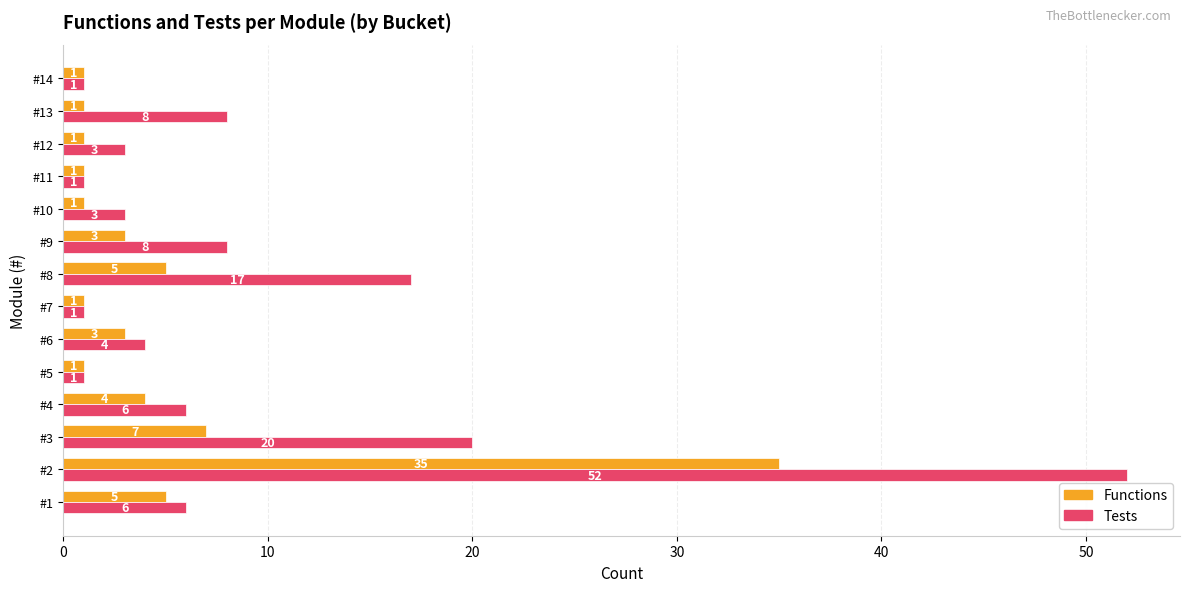

What is the maximum value for Functions?

35